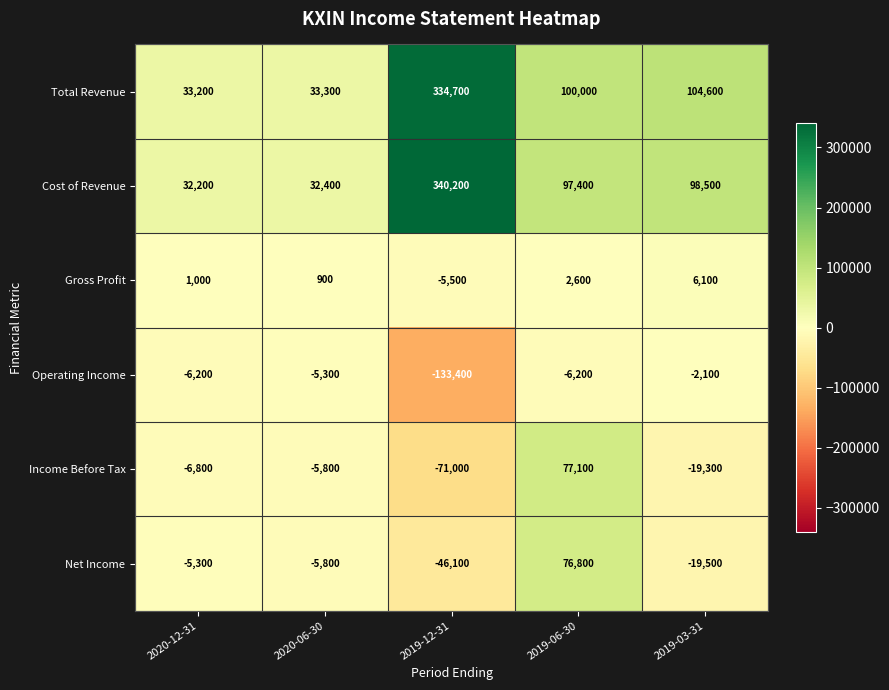

At which category is the sum across all series the highest?

2019-12-31